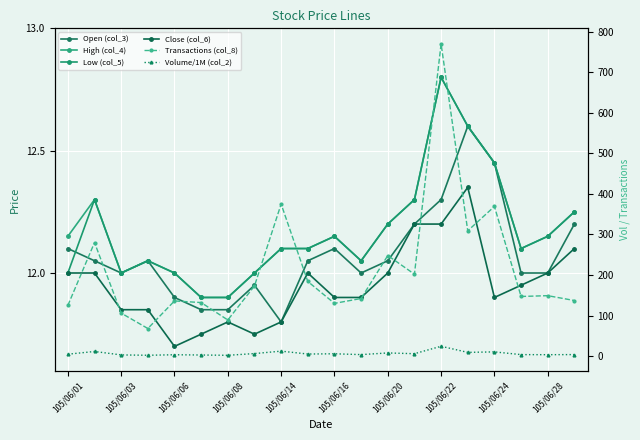

What is the sum of all Open (col_3) values?

241.5